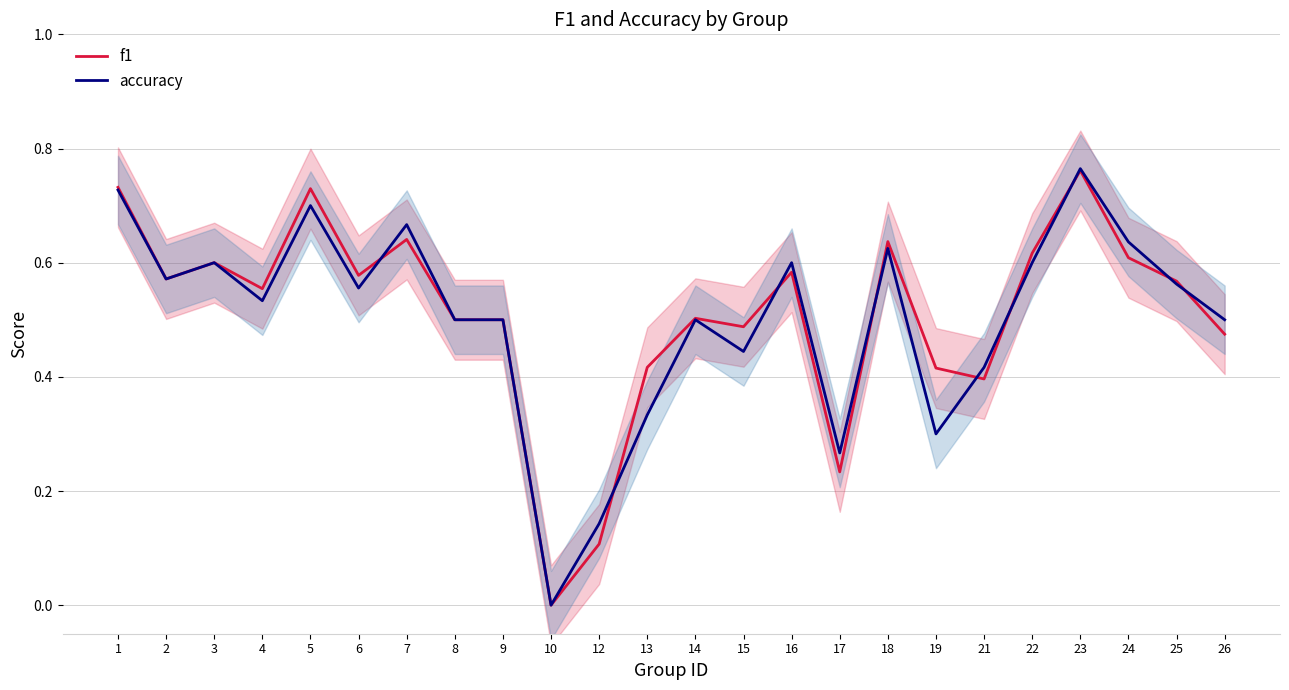

Is the value of f1 at 10 greater than the value of accuracy at 24?

No